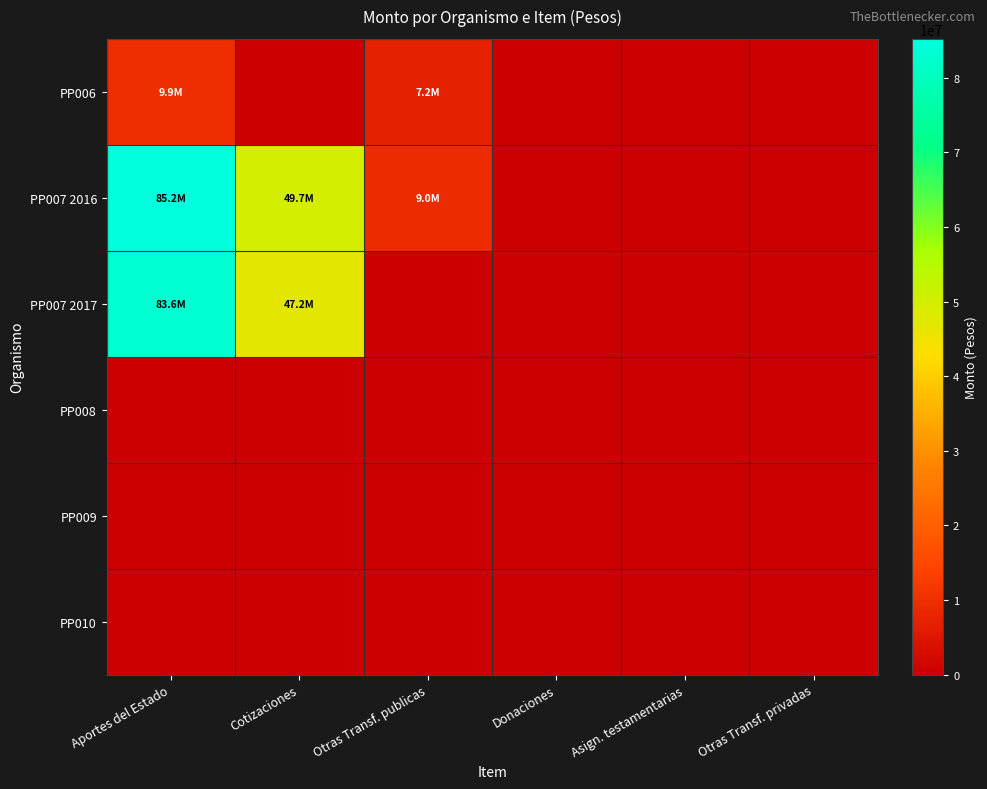

How many categories are shown in the chart?

6